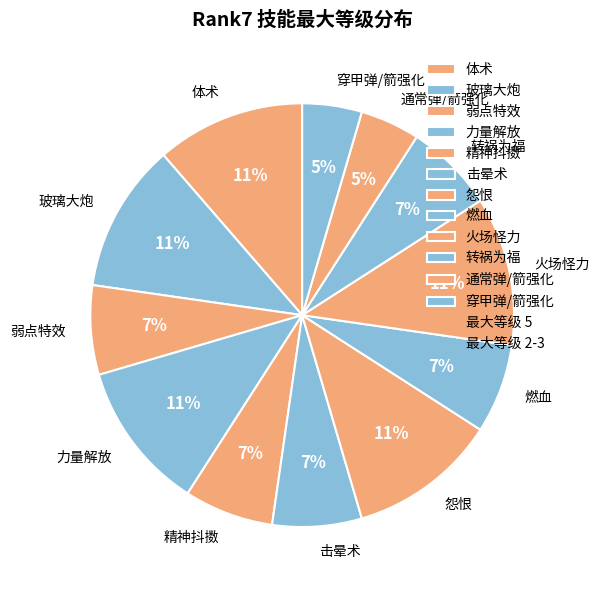

The 精神抖擞 slice represents 7% of the pie. True or false?

True